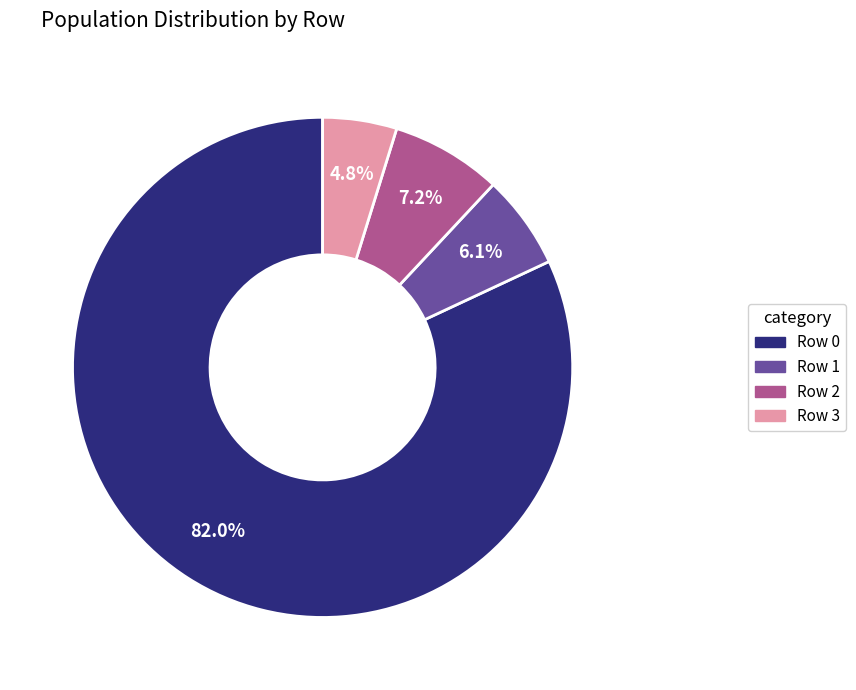

Does any single category account for the majority?

Yes